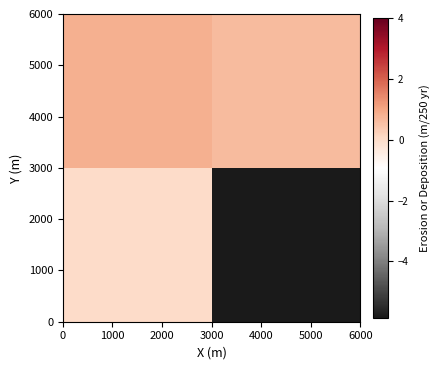

At how many categories does at least one series exceed -1?

2